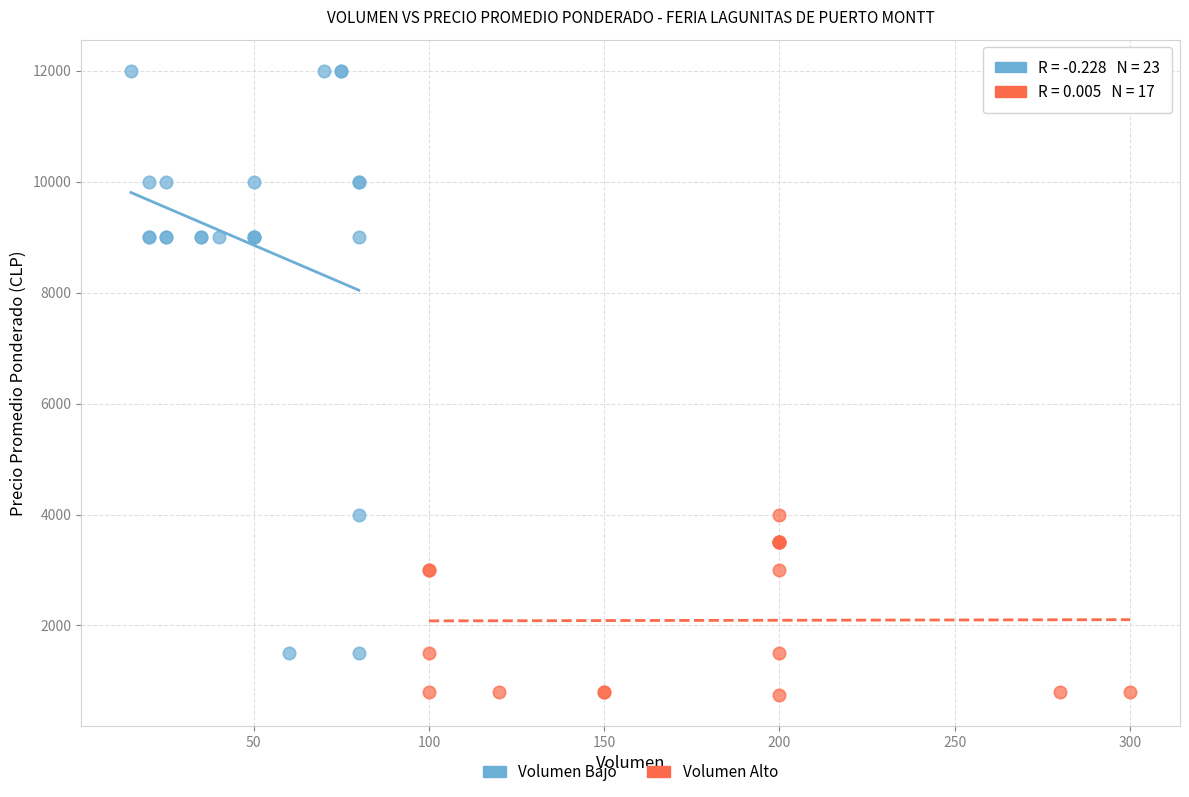

Which series has the widest spread of Y values?

Volumen Bajo